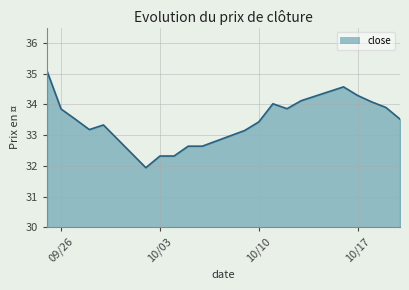

What is the maximum value shown in the chart?

35.1